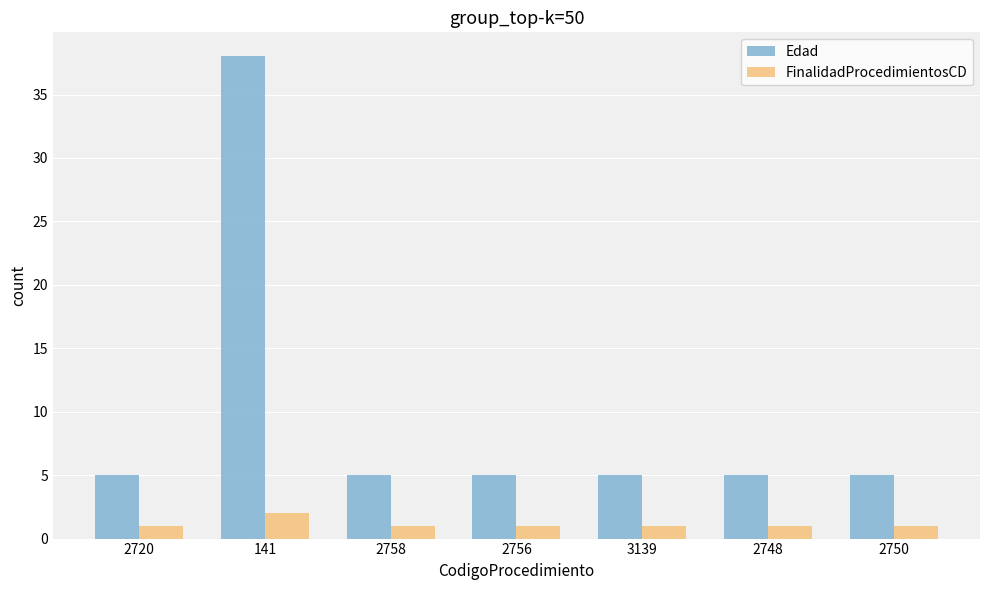

What is the label of the 5th bar from the right?

2758